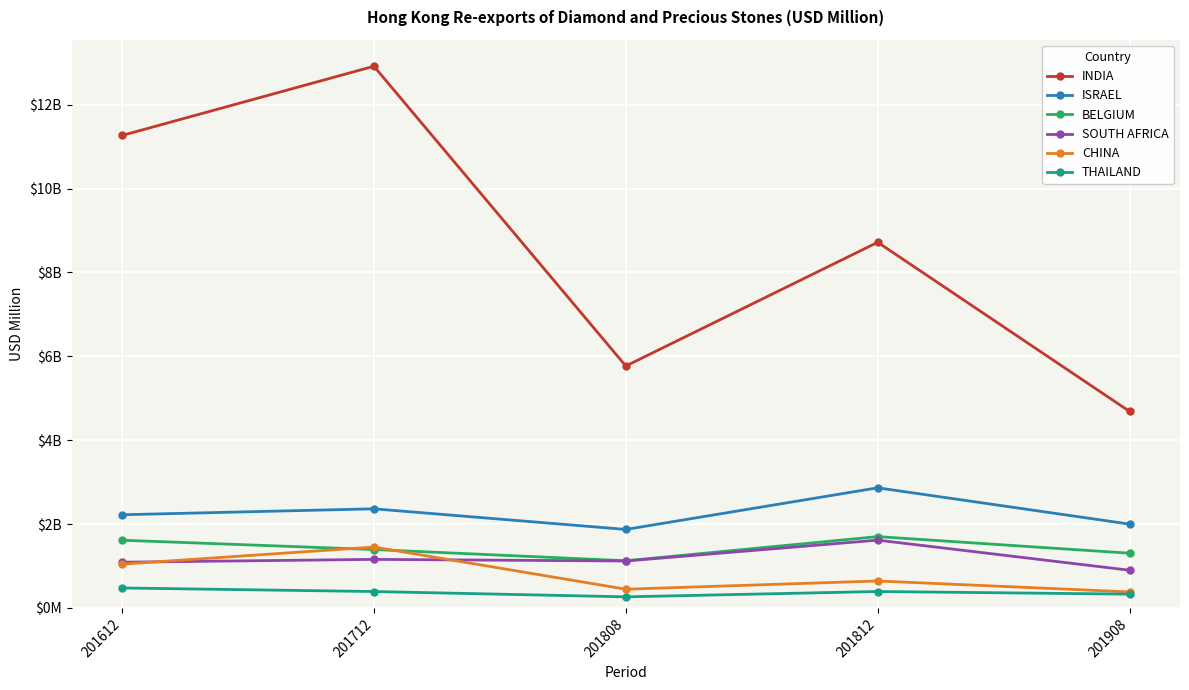

At which category is the sum across all series the highest?

201712